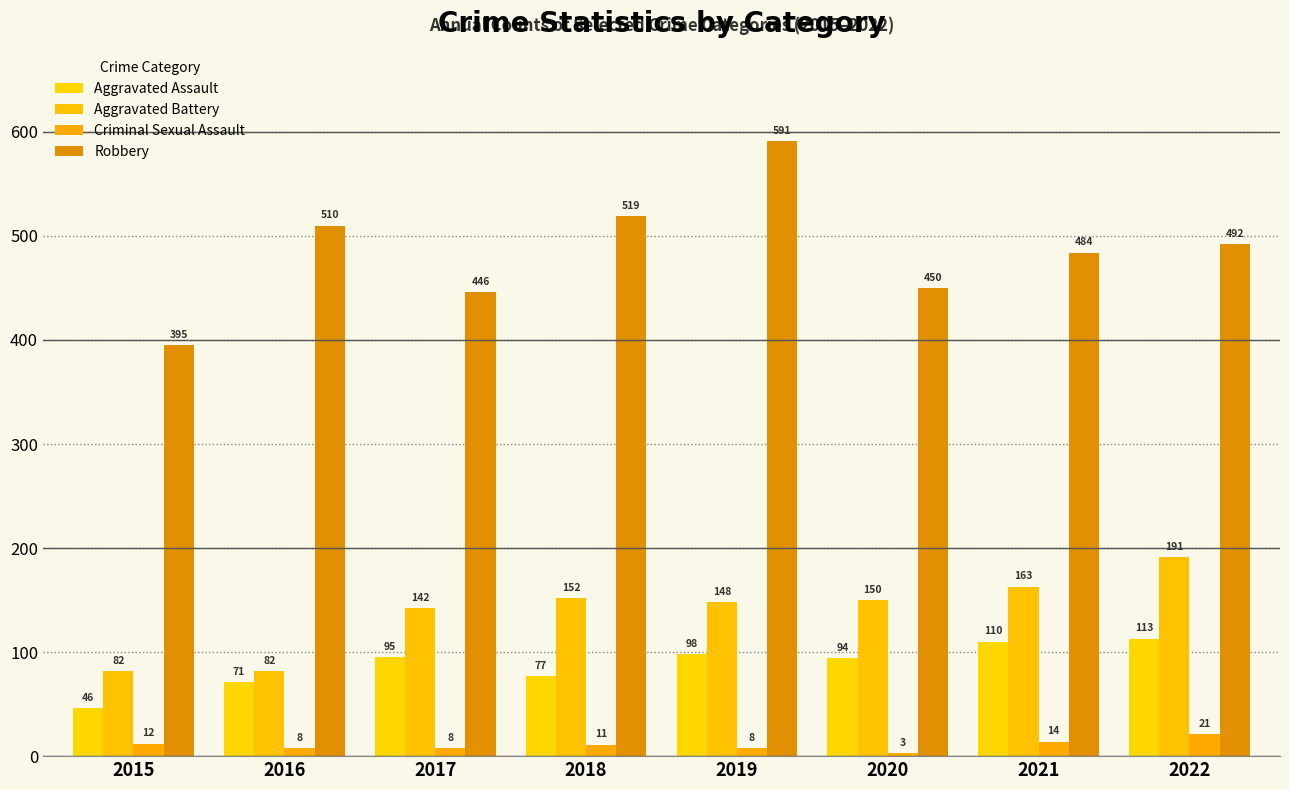

At 2022, list the series in order from smallest to largest.

Criminal Sexual Assault, Aggravated Assault, Aggravated Battery, Robbery